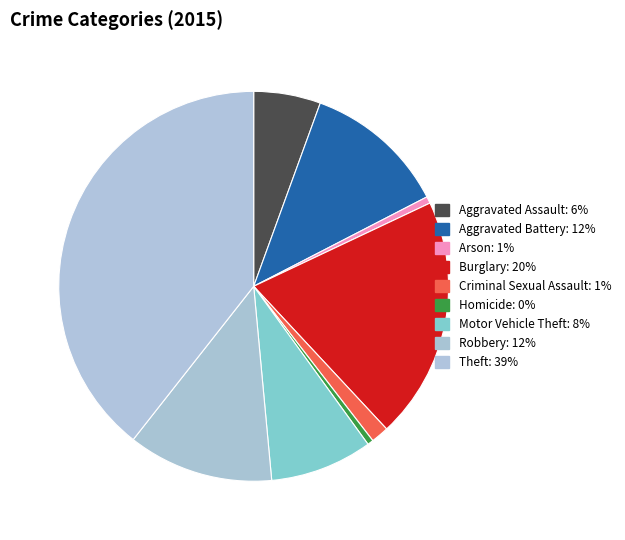

Between Robbery and Homicide, which is larger?

Robbery